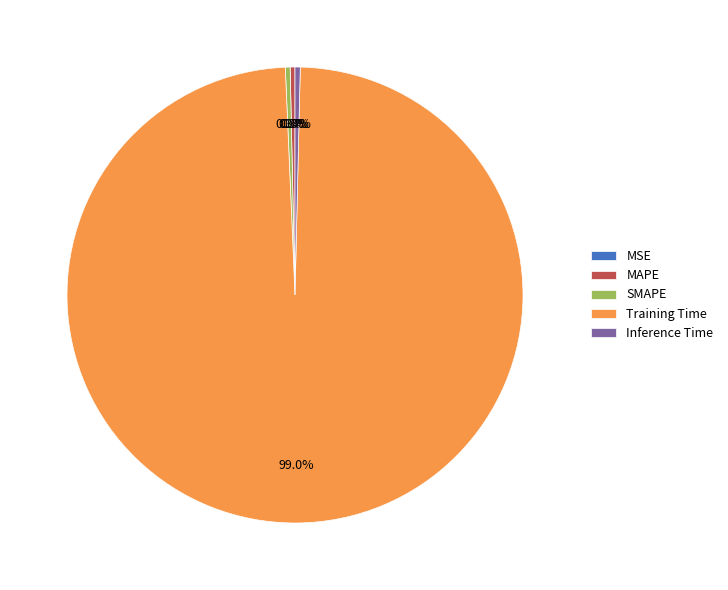

Is the sum of Inference Time and MAPE greater than half?

No